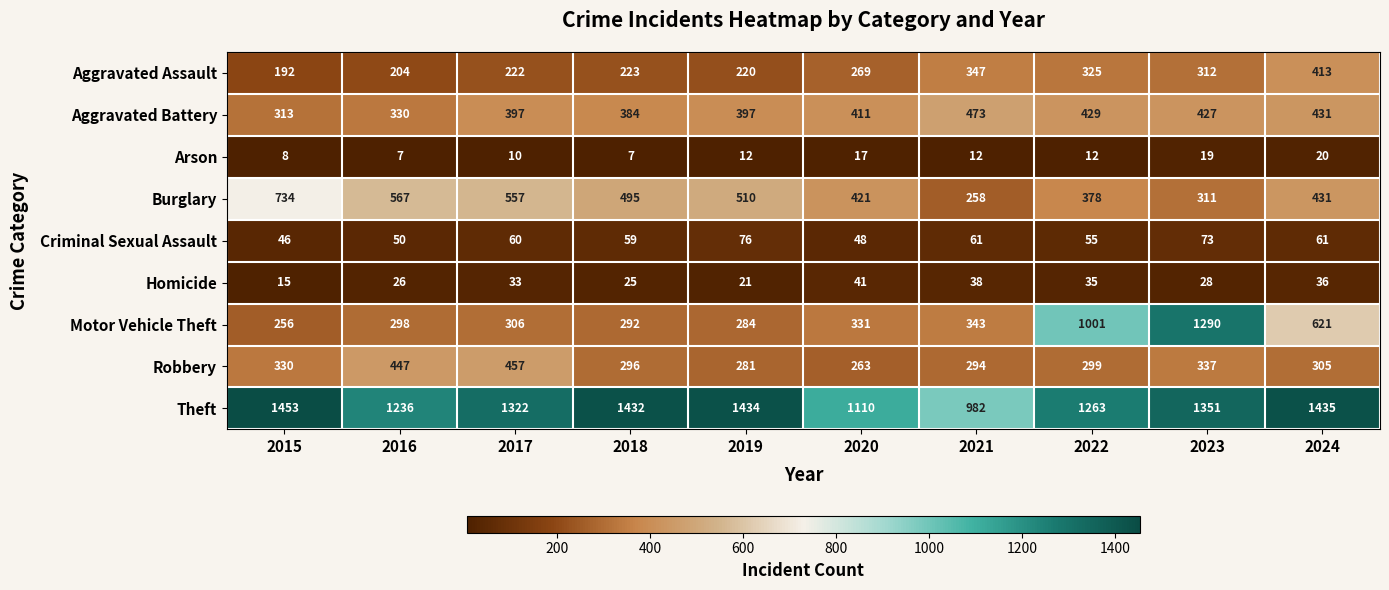

How many categories are shown in the chart?

10